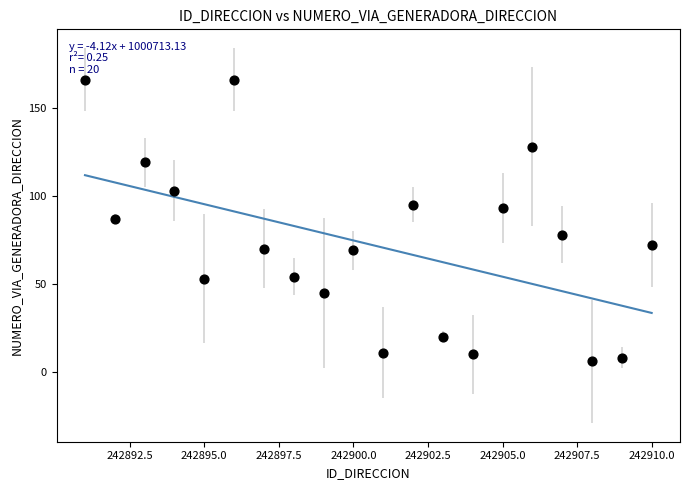

What is the range of X values (max minus min)?

19